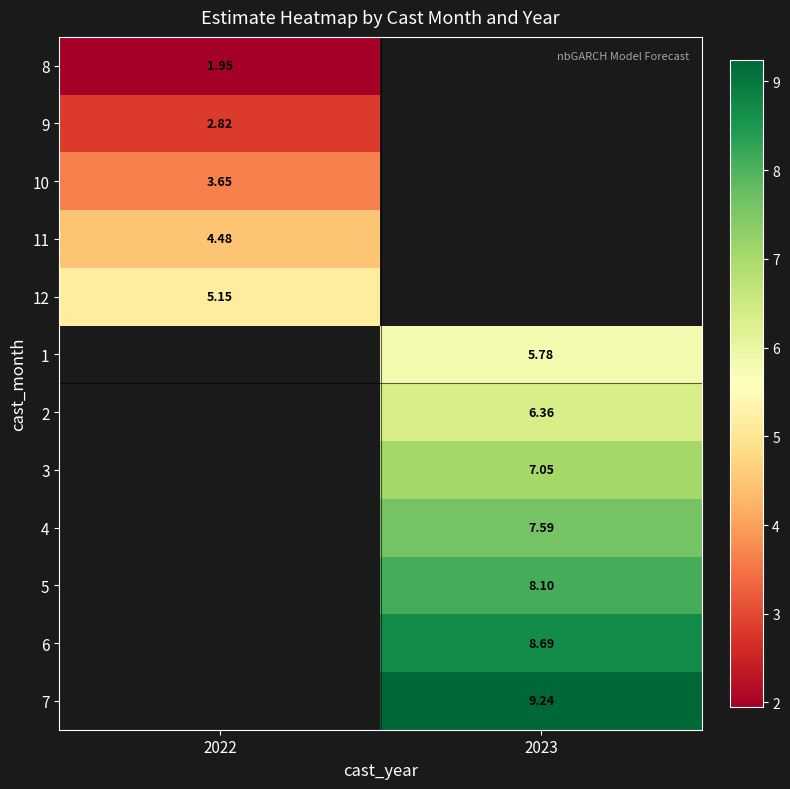

At which label does 7 reach its minimum?

2022